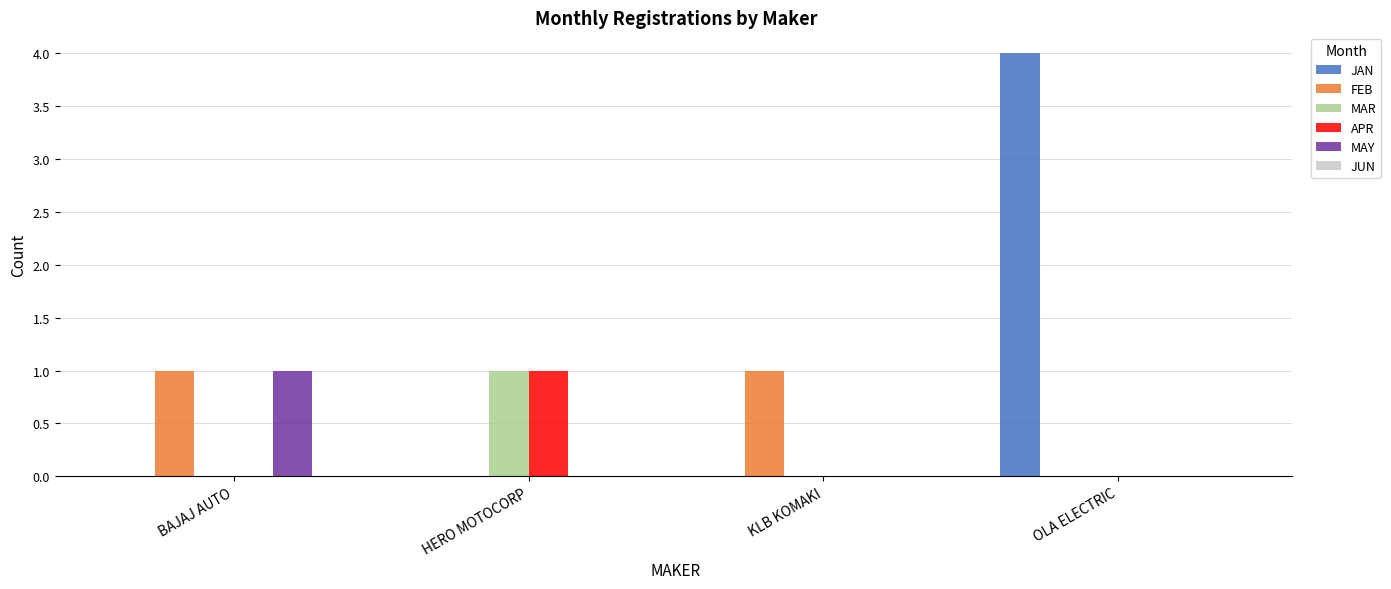

Reading left to right, extract all data points from this chart.

JAN: BAJAJ AUTO=0	HERO MOTOCORP=0	KLB KOMAKI=0	OLA ELECTRIC=4
FEB: BAJAJ AUTO=1	HERO MOTOCORP=0	KLB KOMAKI=1	OLA ELECTRIC=0
MAR: BAJAJ AUTO=0	HERO MOTOCORP=1	KLB KOMAKI=0	OLA ELECTRIC=0
APR: BAJAJ AUTO=0	HERO MOTOCORP=1	KLB KOMAKI=0	OLA ELECTRIC=0
MAY: BAJAJ AUTO=1	HERO MOTOCORP=0	KLB KOMAKI=0	OLA ELECTRIC=0